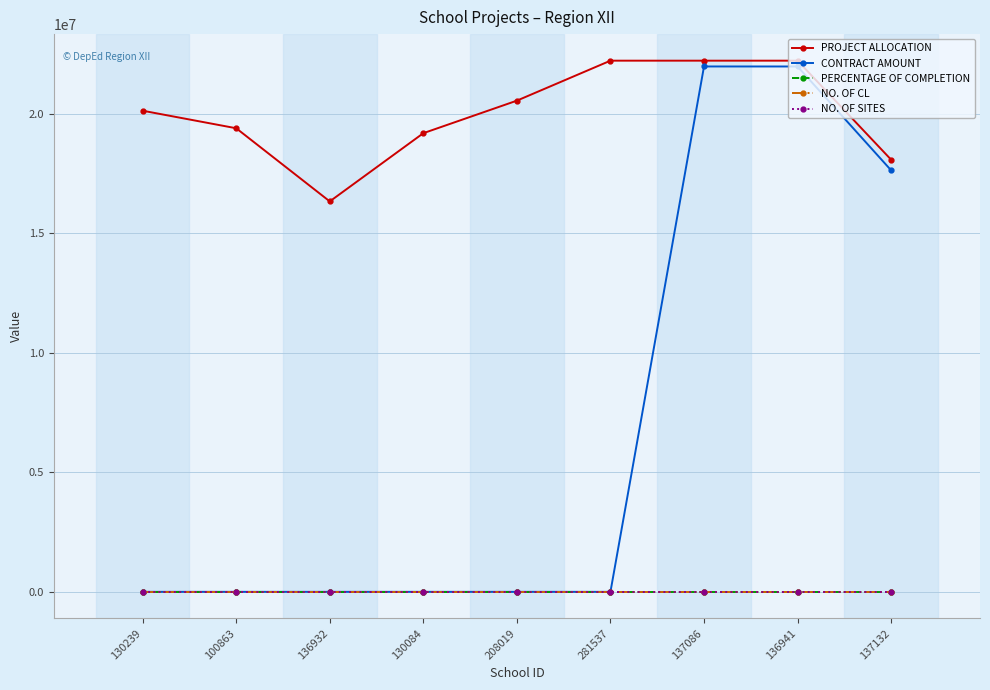

The value of CONTRACT AMOUNT at 281537 is 11866070.8. True or false?

False